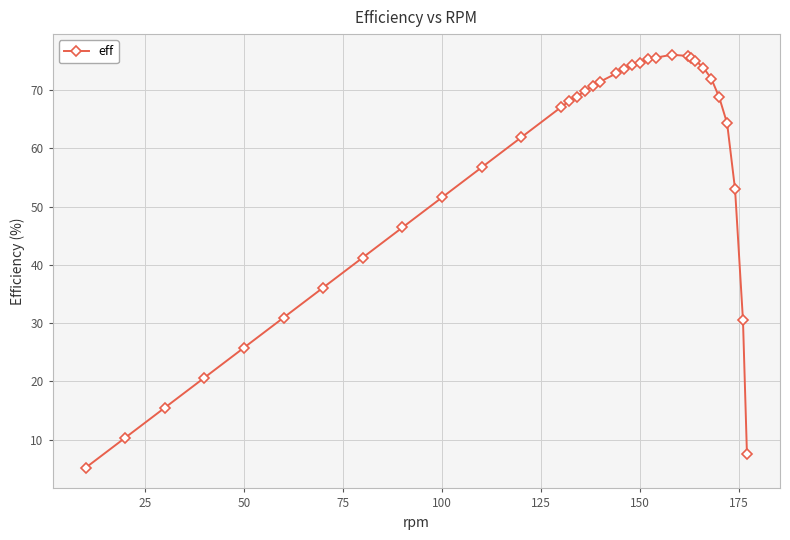

Count the number of categories in the chart.

35